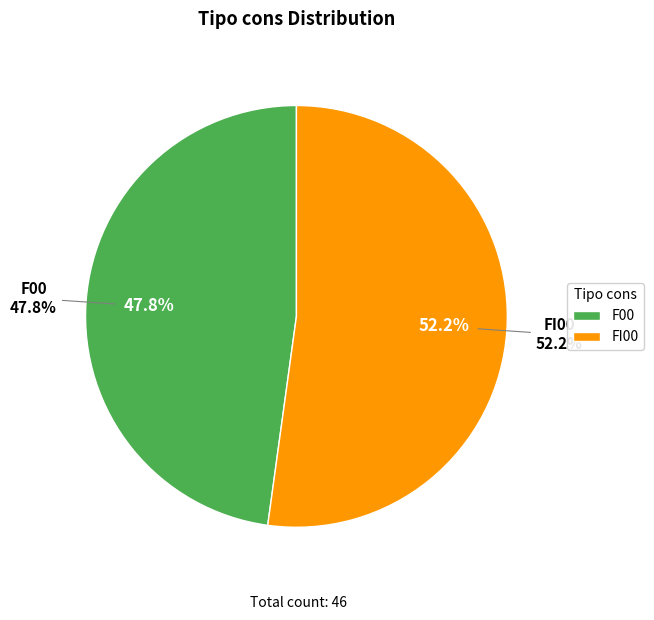

To the nearest percent, what is the difference between the largest and smallest slice percentages?

4%